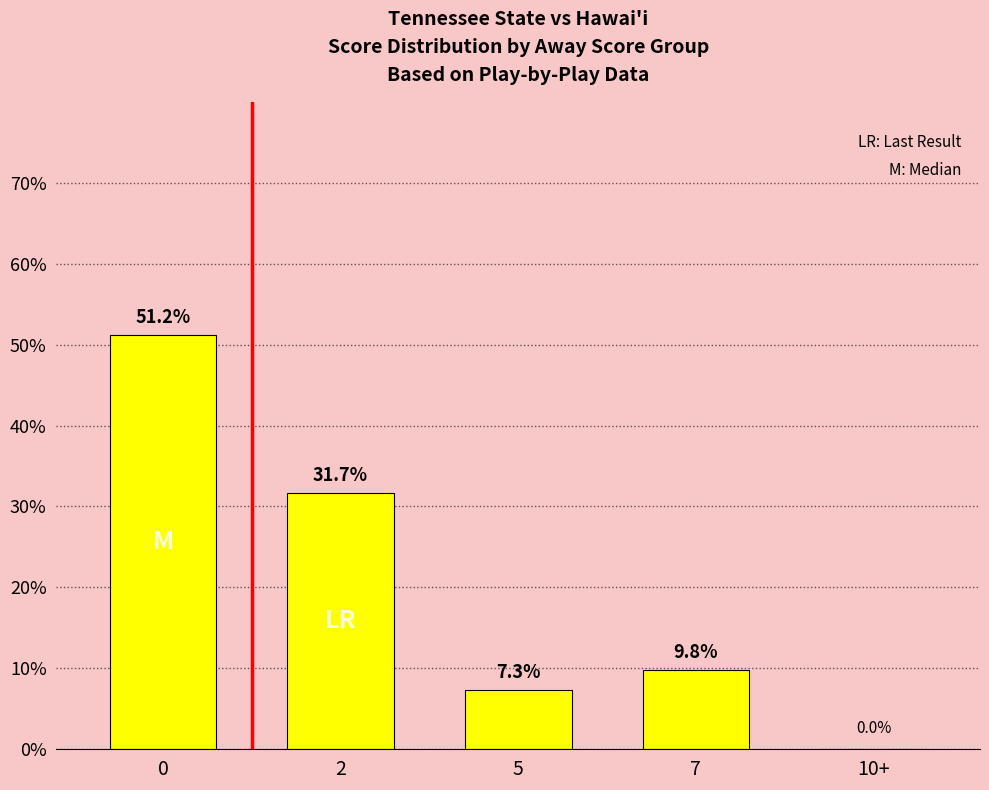

What value does the data have at 5?

7.3